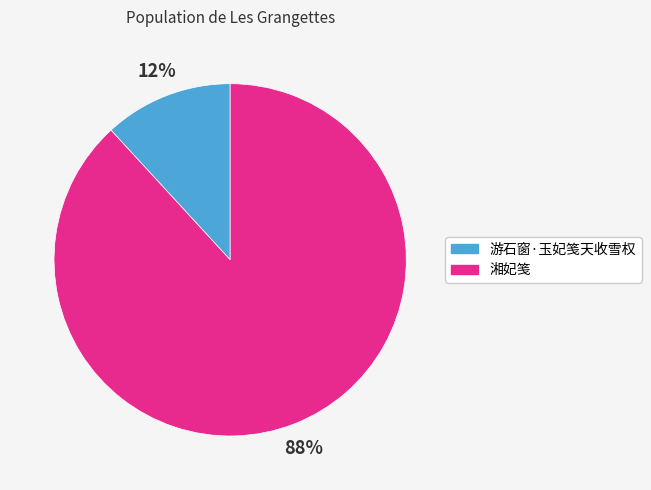

Rank the categories by value from highest to lowest.

湘妃笺, 游石窗·玉妃笺天收雪权